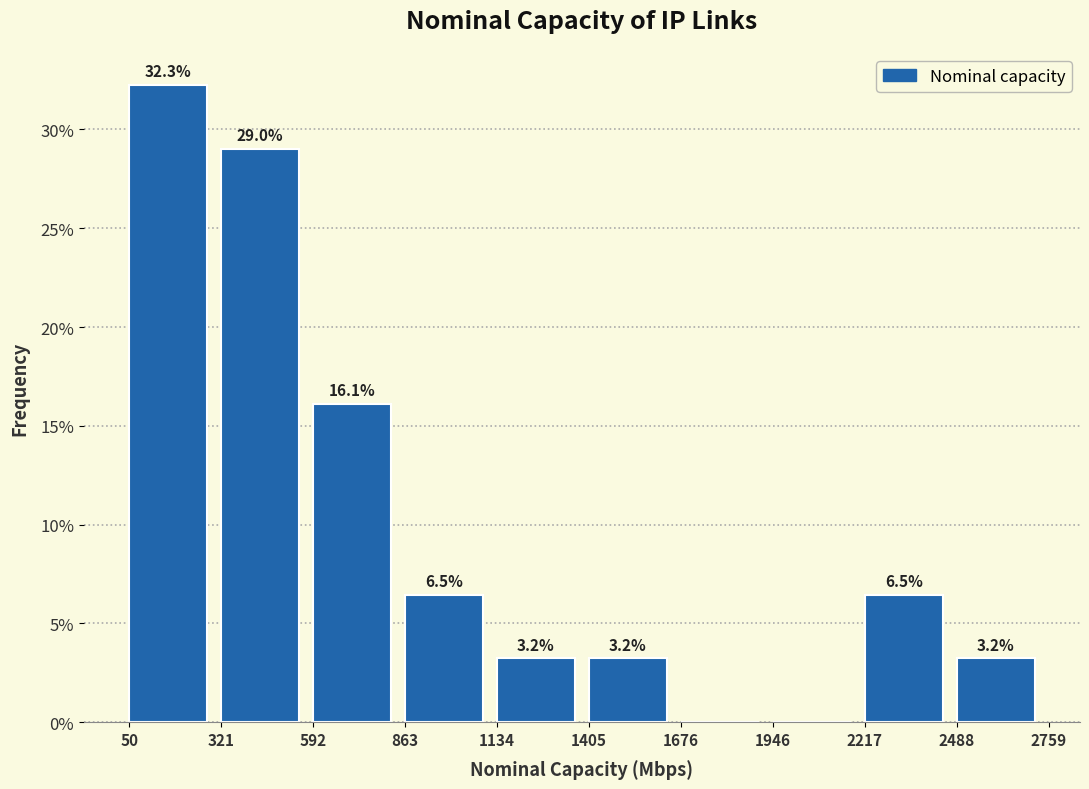

Which range on the x-axis has the tallest bar?

50 to 321